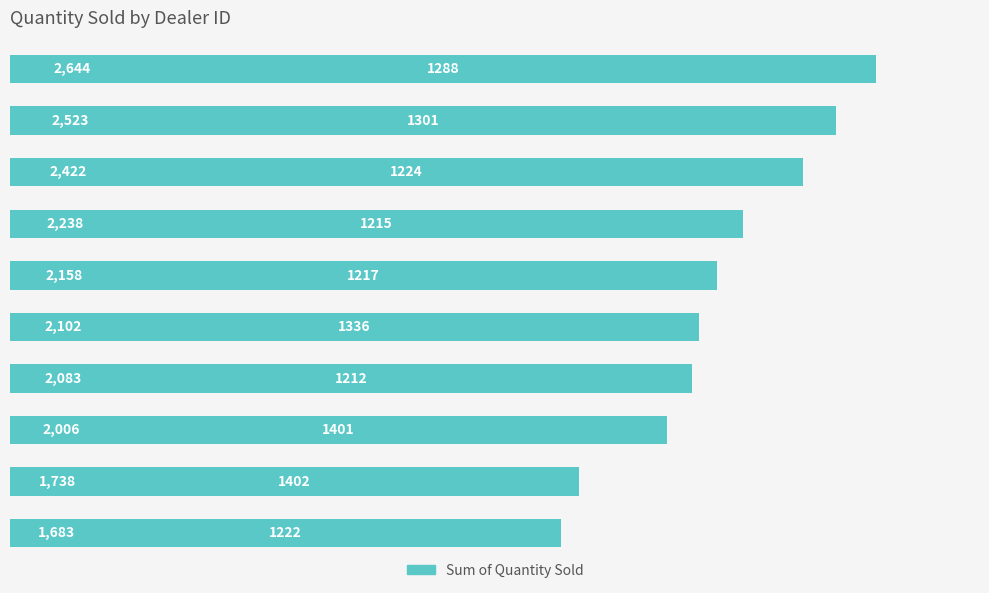

What is the difference between the maximum and minimum values?

961